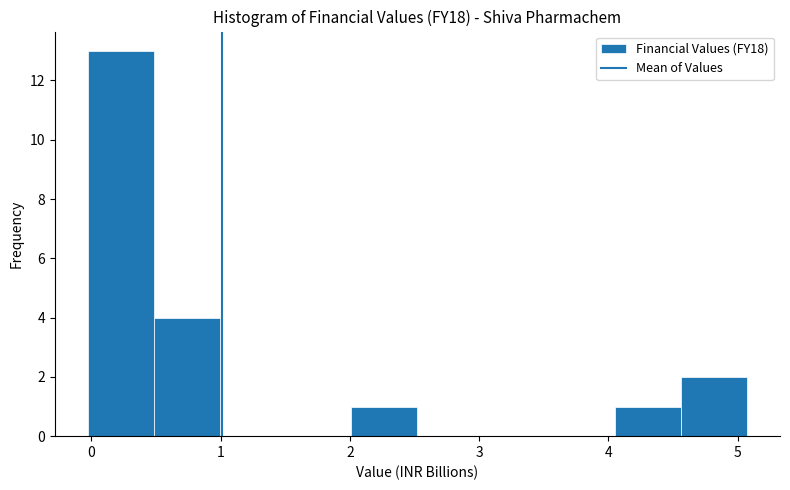

Reading left to right, list every bar in this chart as the range it spans on the x-axis followed by its height. Neither the bar edges nor the heights are printed on the chart, so give them approximately, as read against the axes.

0.0 to 0.5: 13
0.5 to 1.0: 4
1.0 to 1.5: 0
1.5 to 2.0: 0
2.0 to 2.5: 1
2.5 to 3.0: 0
3.0 to 3.5: 0
3.5 to 4.1: 0
4.1 to 4.6: 1
4.6 to 5.1: 2